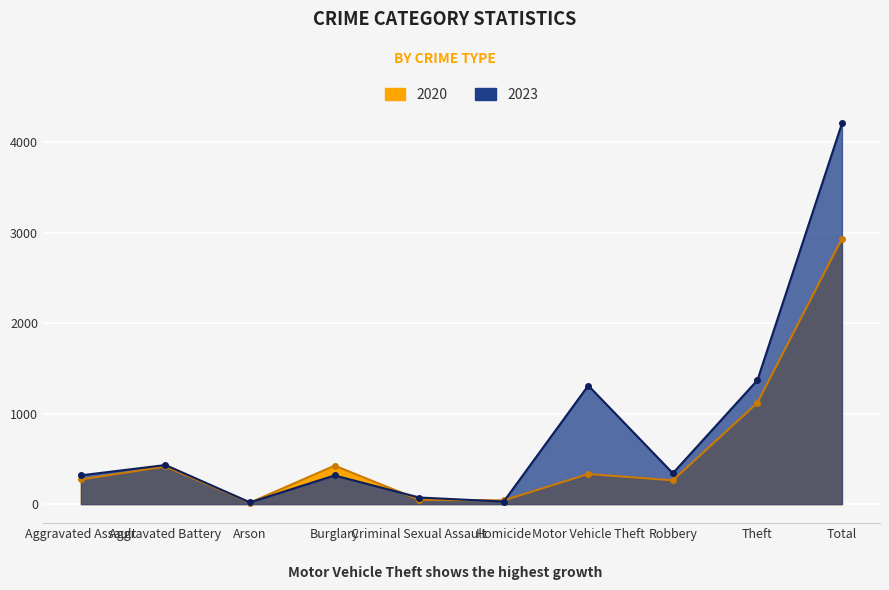

How many interior local valleys does the 2023 series have?

3